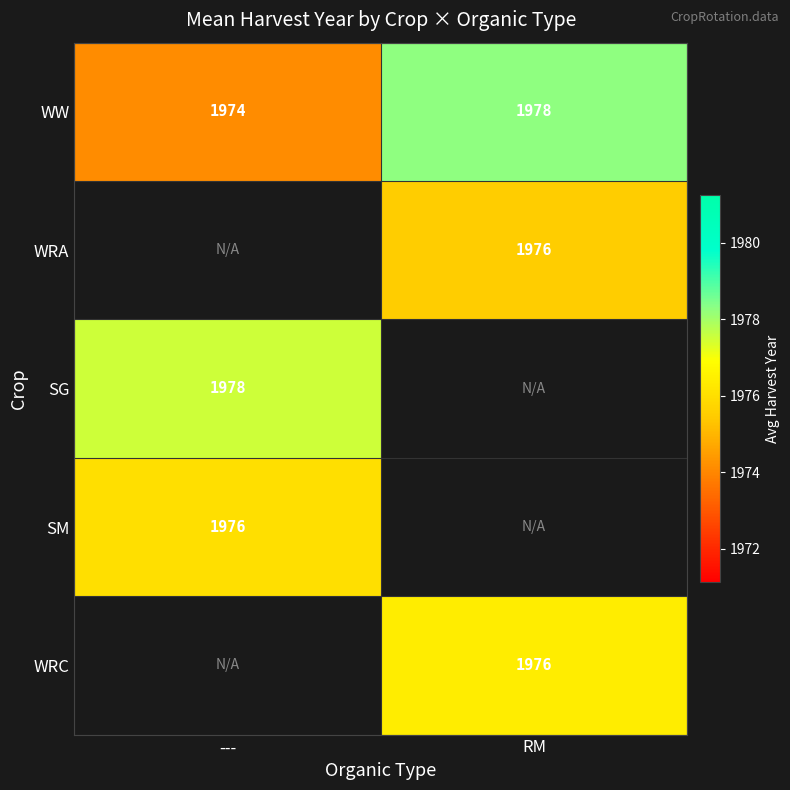

Is the value of WRC at RM greater than the value of SG at ---?

No